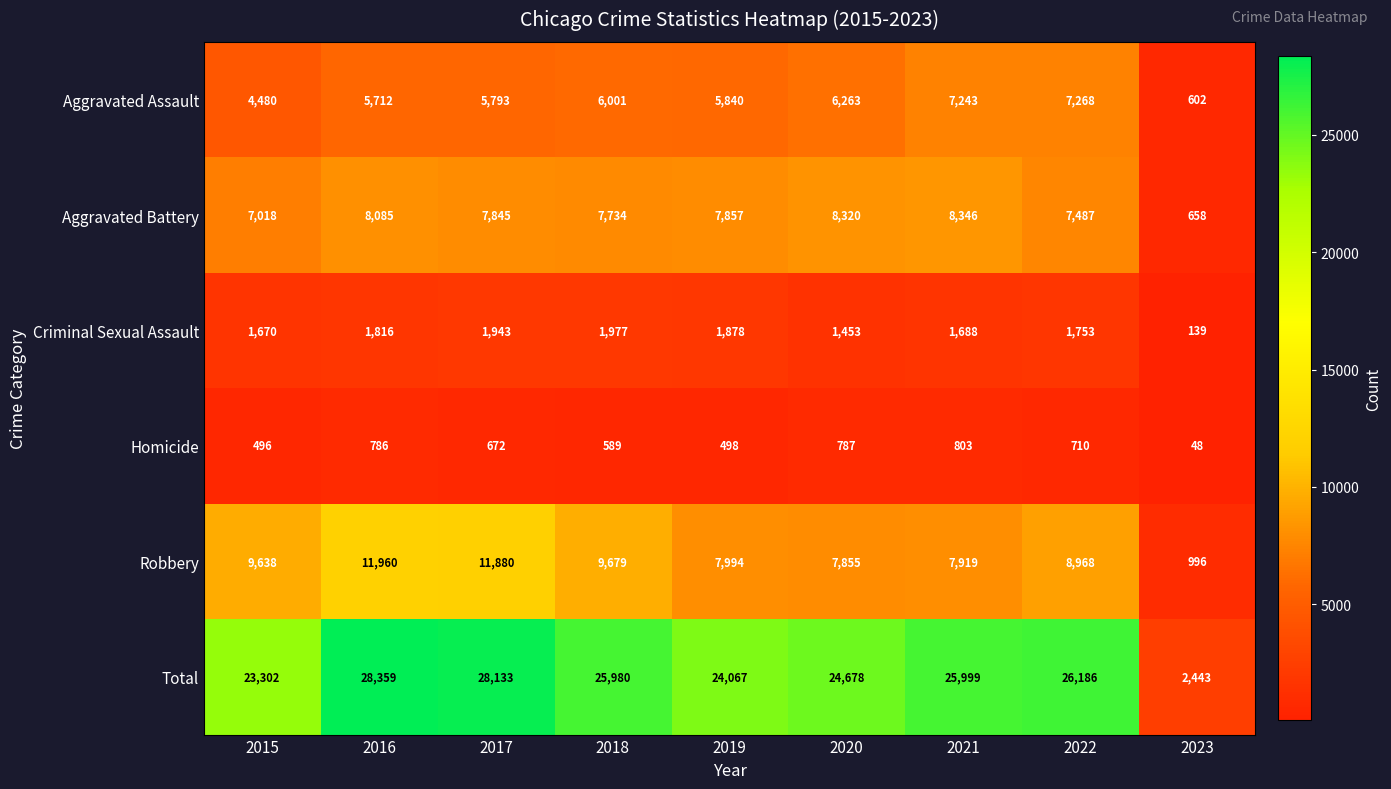

What is the maximum value shown in the chart?

28359